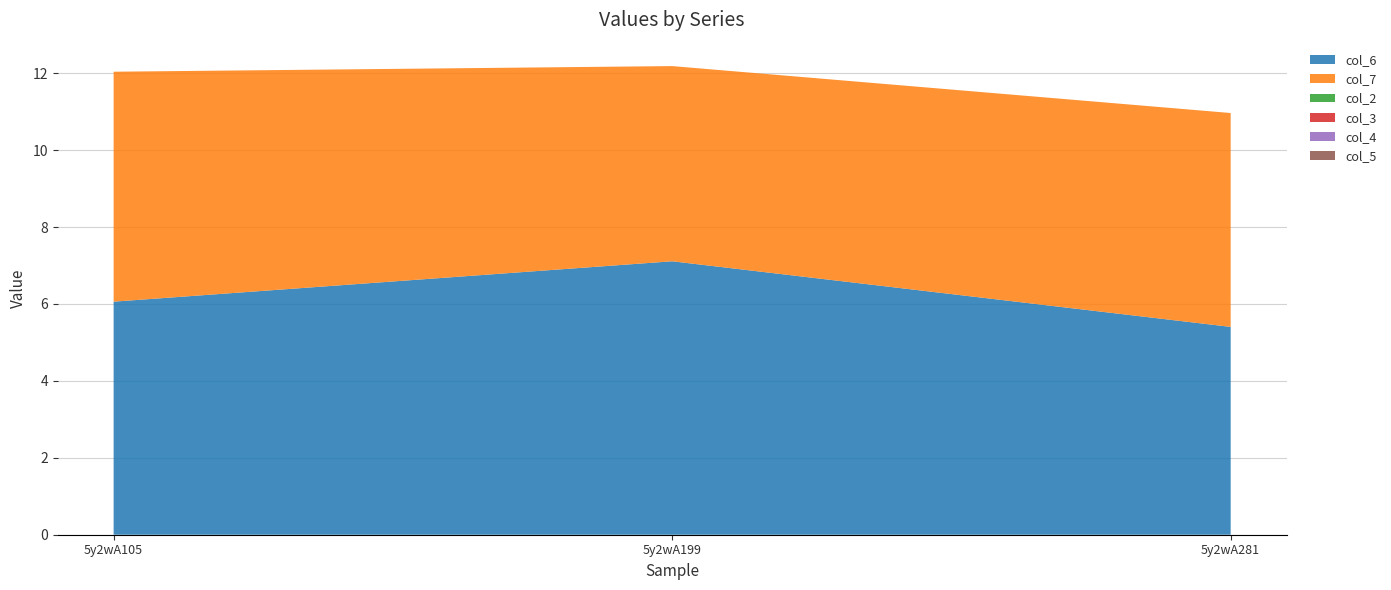

Reading right to left, transcribe all the data shown in this chart.

col_6: 5.4	7.1	6.1
col_7: 5.6	5.1	6.0
col_2: 0.0	0.0	0.0
col_3: 0.0	0.0	0.0
col_4: 0.0	0.0	0.0
col_5: 0.0	0.0	0.0